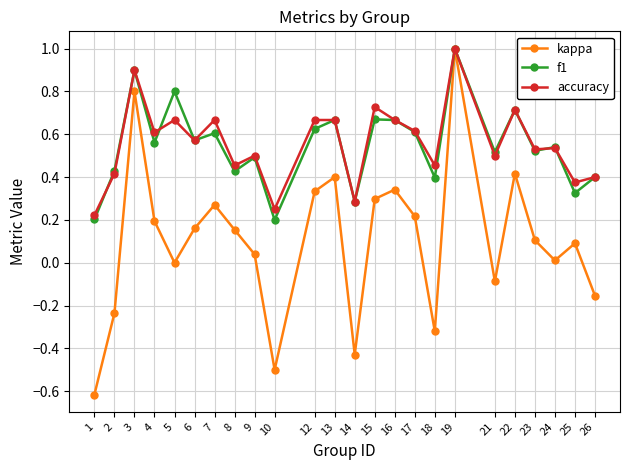

The kappa series shows 0.6 at 12. True or false?

False